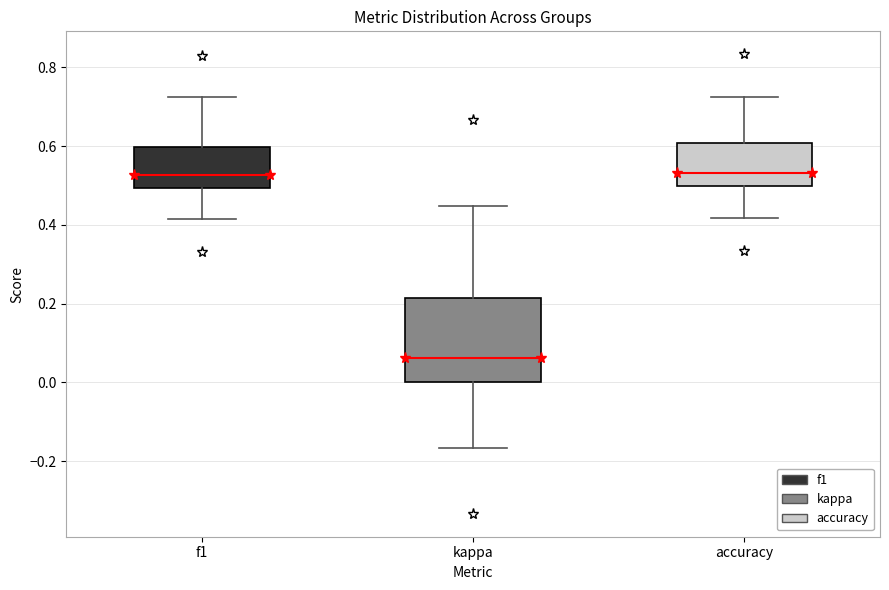

Reading left to right, read every box against the y-axis: the position of its median line, the range the box covers, and the ends of its whiskers. The values are not printed on the chart, so give them approximately, as read against the axis.

f1: median 0.52, box 0.50 to 0.60, whiskers 0.42 to 0.72
kappa: median 0.06, box 0.00 to 0.22, whiskers -0.16 to 0.44
accuracy: median 0.54, box 0.50 to 0.60, whiskers 0.42 to 0.72